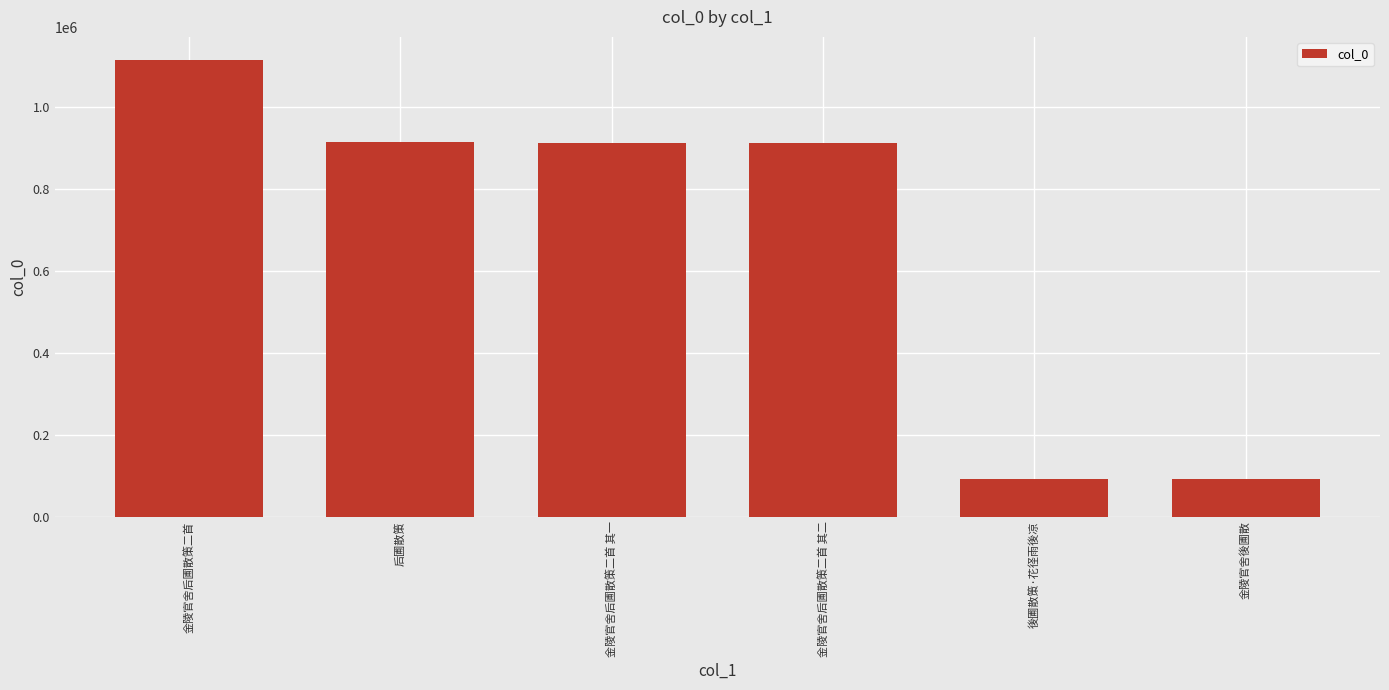

Does the chart contain any negative values?

No